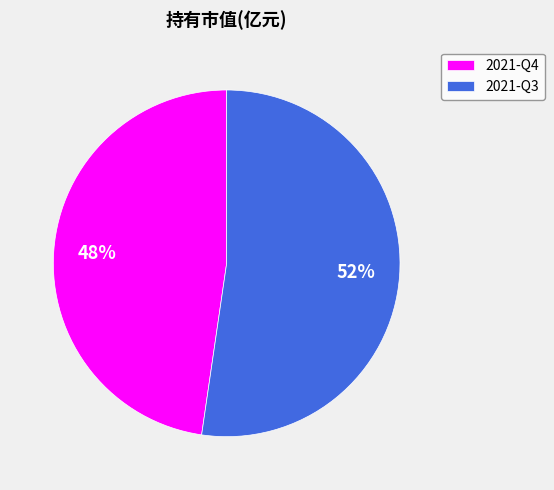

Is the sum of 2021-Q3 and 2021-Q4 greater than half?

Yes